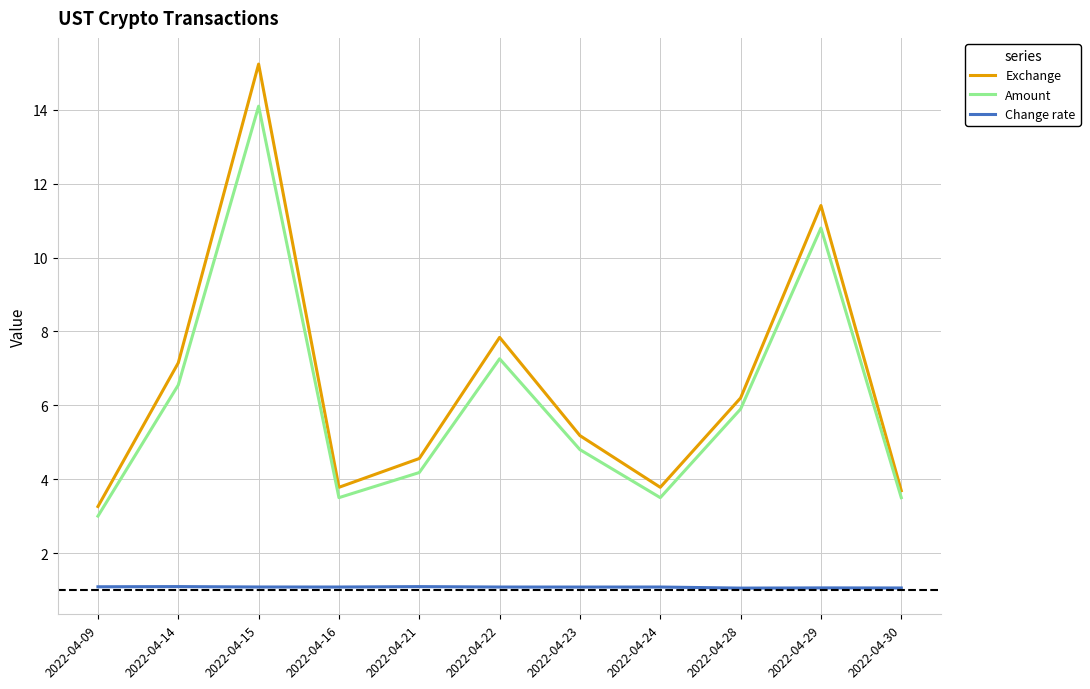

How many interior local valleys does the Amount series have?

2